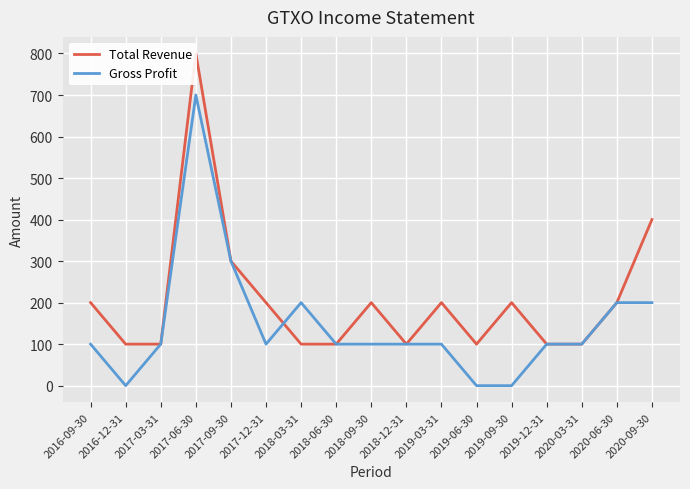

List the labels in order of Total Revenue value, largest first.

2017-06-30, 2020-09-30, 2017-09-30, 2016-09-30, 2017-12-31, 2018-09-30, 2019-03-31, 2019-09-30, 2020-06-30, 2016-12-31, 2017-03-31, 2018-03-31, 2018-06-30, 2018-12-31, 2019-06-30, 2019-12-31, 2020-03-31